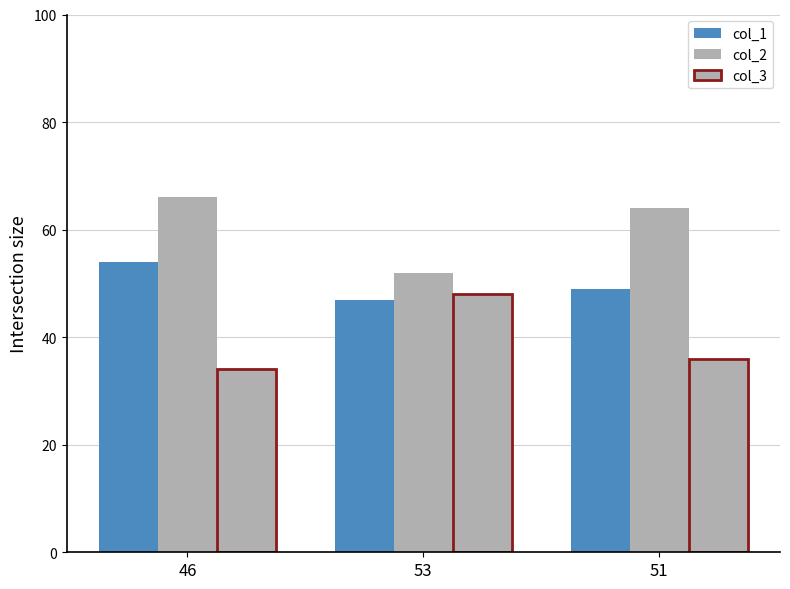

Does the chart contain any negative values?

No